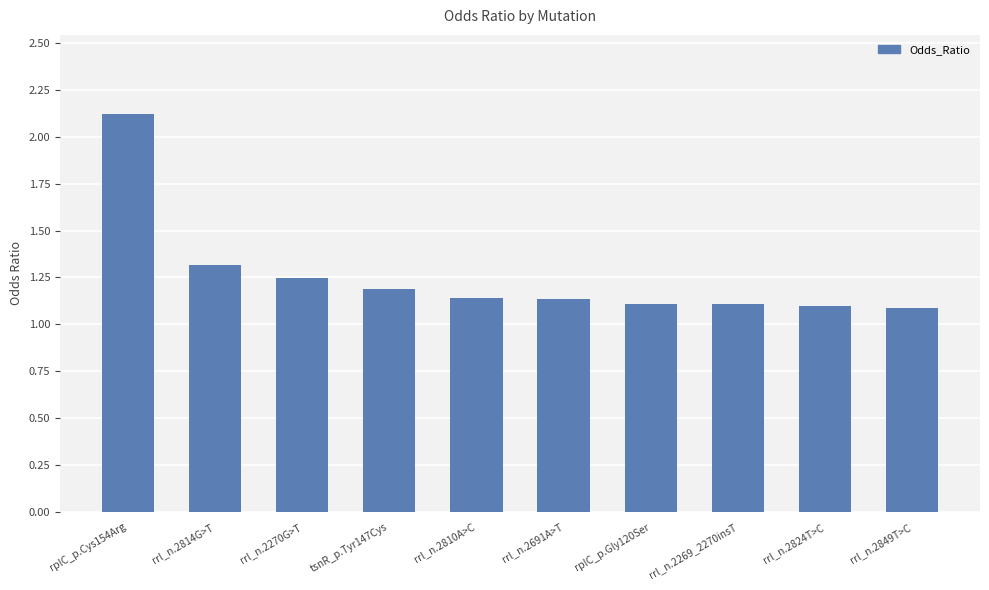

Are the bars grouped side by side (vs. stacked)?

No